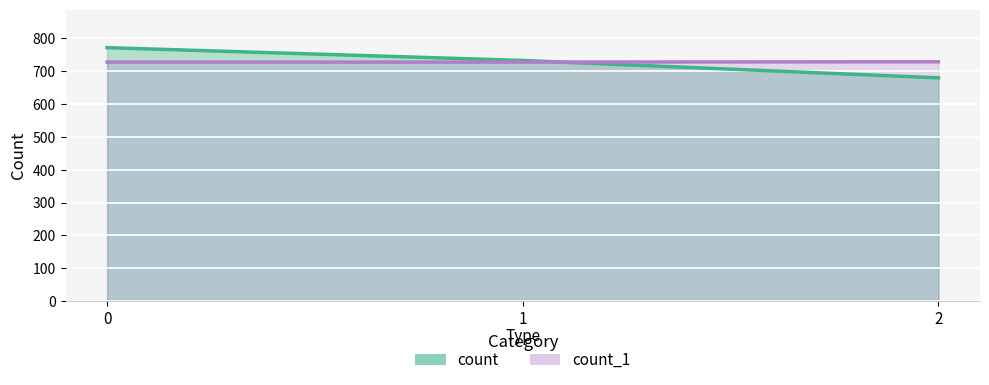

How many series are shown in this chart?

2